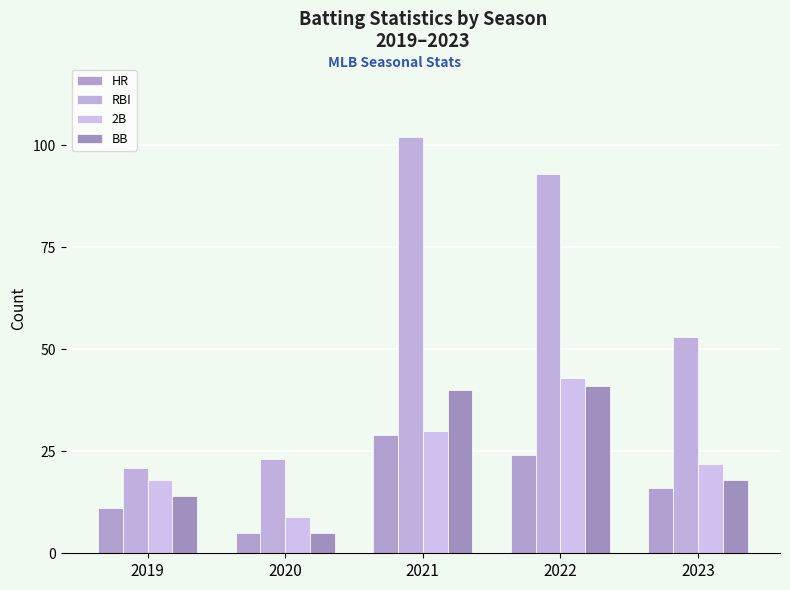

Rank the series by their maximum value, from highest to lowest.

RBI, 2B, BB, HR